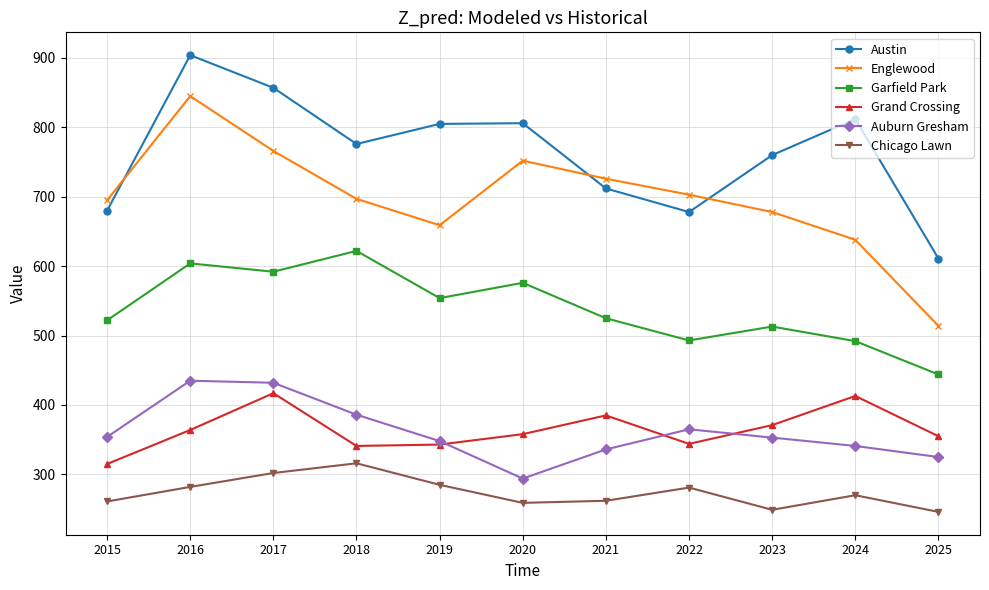

True or false: Chicago Lawn has a value of 302 at 2017.

True